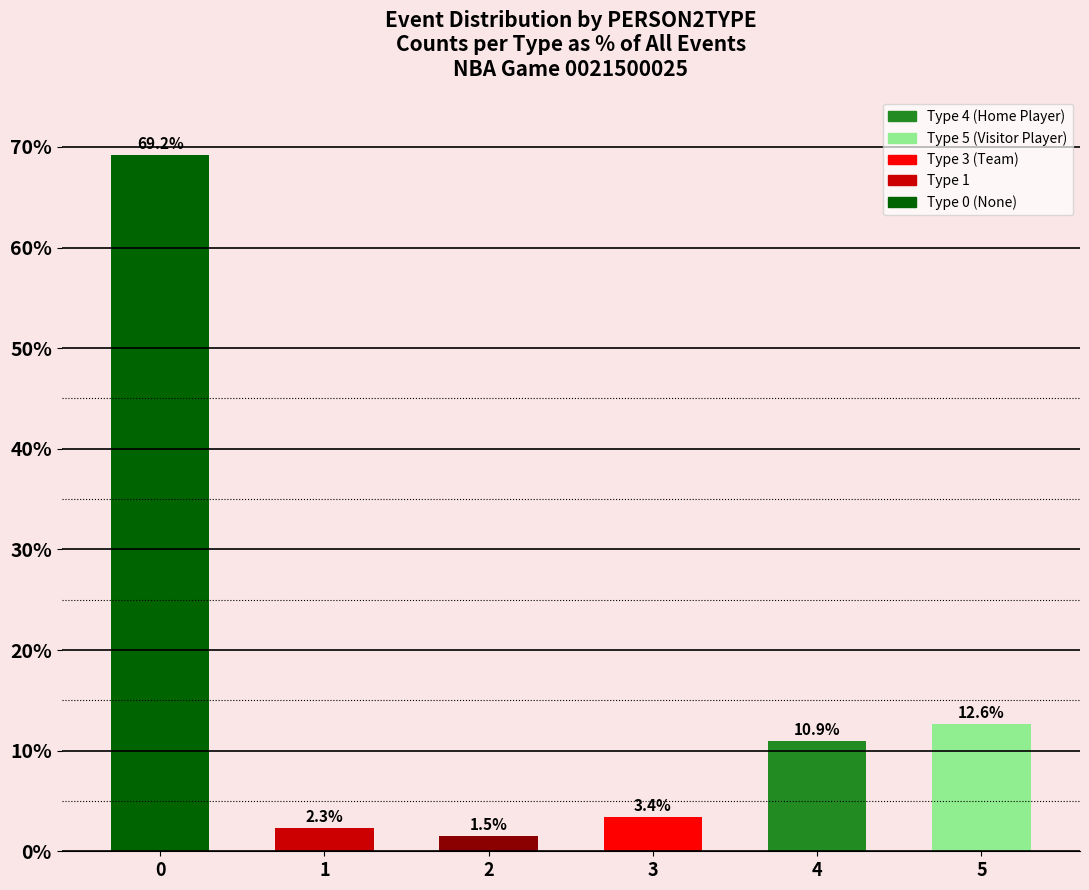

How many data points are less than 10?

3